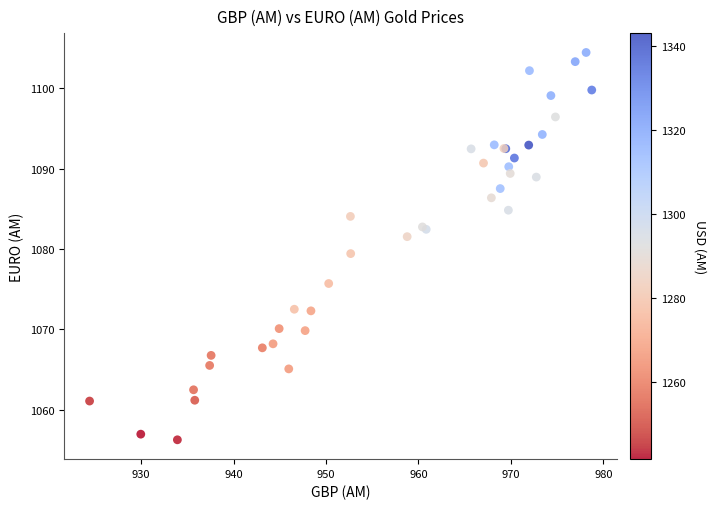

What Y value in the scatter plot is closest to 1080?

1079.4